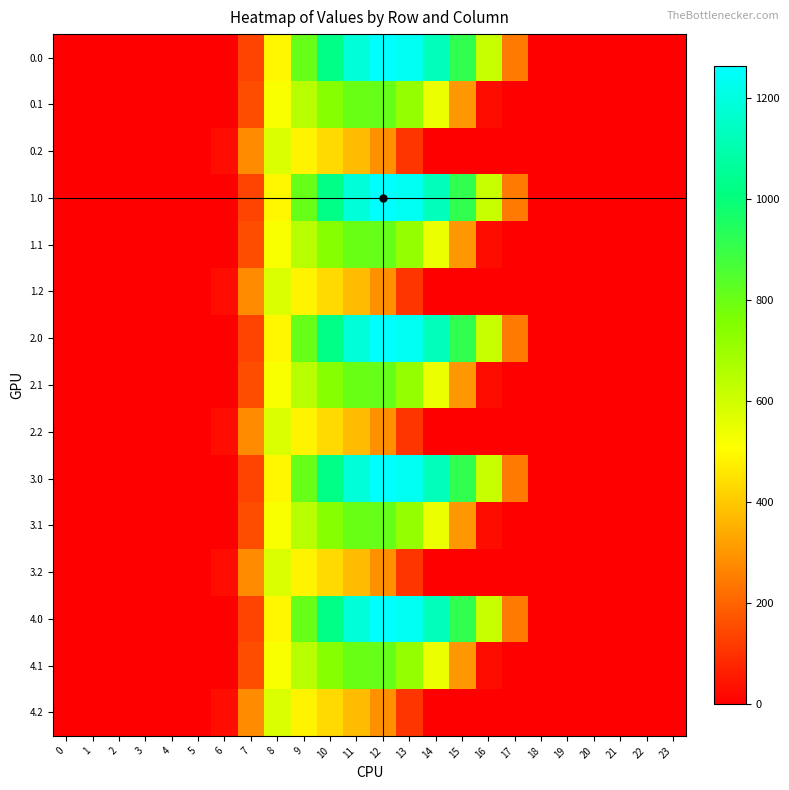

Reading right to left, transcribe all the data shown in this chart.

0.0: 23=0.0	22=0.0	21=0.0	20=0.0	19=0.0	18=0.0	17=243.5	16=613.0	15=911.8	14=1128.6	13=1237.4	12=1261.6	11=1185.2	10=1023.2	9=804.0	8=489.3	7=134.3	6=0.0	5=0.0	4=0.0	3=0.0	2=0.0	1=0.0	0=0.0
0.1: 23=0.0	22=0.0	21=0.0	20=0.0	19=0.0	18=0.0	17=0.0	16=26.8	15=301.4	14=544.1	13=715.3	12=806.9	11=800.2	10=742.1	9=646.9	8=514.8	7=153.2	6=0.0	5=0.0	4=0.0	3=0.0	2=0.0	1=0.0	0=0.0
0.2: 23=0.0	22=0.0	21=0.0	20=0.0	19=0.0	18=0.0	17=0.0	16=0.0	15=0.0	14=0.0	13=107.8	12=289.5	11=374.4	10=430.5	9=480.7	8=576.6	7=276.9	6=29.3	5=0.0	4=0.0	3=0.0	2=0.0	1=0.0	0=0.0
1.0: 23=0.0	22=0.0	21=0.0	20=0.0	19=0.0	18=0.0	17=243.5	16=613.0	15=911.8	14=1128.6	13=1237.4	12=1261.6	11=1185.2	10=1023.2	9=804.0	8=489.3	7=134.3	6=0.0	5=0.0	4=0.0	3=0.0	2=0.0	1=0.0	0=0.0
1.1: 23=0.0	22=0.0	21=0.0	20=0.0	19=0.0	18=0.0	17=0.0	16=26.8	15=301.4	14=544.1	13=715.3	12=806.9	11=800.2	10=742.1	9=646.9	8=514.8	7=153.2	6=0.0	5=0.0	4=0.0	3=0.0	2=0.0	1=0.0	0=0.0
1.2: 23=0.0	22=0.0	21=0.0	20=0.0	19=0.0	18=0.0	17=0.0	16=0.0	15=0.0	14=0.0	13=107.8	12=289.5	11=374.4	10=430.5	9=480.7	8=576.6	7=276.9	6=29.3	5=0.0	4=0.0	3=0.0	2=0.0	1=0.0	0=0.0
2.0: 23=0.0	22=0.0	21=0.0	20=0.0	19=0.0	18=0.0	17=243.5	16=613.0	15=911.8	14=1128.6	13=1237.4	12=1261.6	11=1185.2	10=1023.2	9=804.0	8=489.3	7=134.3	6=0.0	5=0.0	4=0.0	3=0.0	2=0.0	1=0.0	0=0.0
2.1: 23=0.0	22=0.0	21=0.0	20=0.0	19=0.0	18=0.0	17=0.0	16=26.8	15=301.4	14=544.1	13=715.3	12=806.9	11=800.2	10=742.1	9=646.9	8=514.8	7=153.2	6=0.0	5=0.0	4=0.0	3=0.0	2=0.0	1=0.0	0=0.0
2.2: 23=0.0	22=0.0	21=0.0	20=0.0	19=0.0	18=0.0	17=0.0	16=0.0	15=0.0	14=0.0	13=107.8	12=289.5	11=374.4	10=430.5	9=480.7	8=576.6	7=276.9	6=29.3	5=0.0	4=0.0	3=0.0	2=0.0	1=0.0	0=0.0
3.0: 23=0.0	22=0.0	21=0.0	20=0.0	19=0.0	18=0.0	17=243.5	16=613.0	15=911.8	14=1128.6	13=1237.4	12=1261.6	11=1185.2	10=1023.2	9=804.0	8=489.3	7=134.3	6=0.0	5=0.0	4=0.0	3=0.0	2=0.0	1=0.0	0=0.0
3.1: 23=0.0	22=0.0	21=0.0	20=0.0	19=0.0	18=0.0	17=0.0	16=26.8	15=301.4	14=544.1	13=715.3	12=806.9	11=800.2	10=742.1	9=646.9	8=514.8	7=153.2	6=0.0	5=0.0	4=0.0	3=0.0	2=0.0	1=0.0	0=0.0
3.2: 23=0.0	22=0.0	21=0.0	20=0.0	19=0.0	18=0.0	17=0.0	16=0.0	15=0.0	14=0.0	13=107.8	12=289.5	11=374.4	10=430.5	9=480.7	8=576.6	7=276.9	6=29.3	5=0.0	4=0.0	3=0.0	2=0.0	1=0.0	0=0.0
4.0: 23=0.0	22=0.0	21=0.0	20=0.0	19=0.0	18=0.0	17=243.5	16=613.0	15=911.8	14=1128.6	13=1237.4	12=1261.6	11=1185.2	10=1023.2	9=804.0	8=489.3	7=134.3	6=0.0	5=0.0	4=0.0	3=0.0	2=0.0	1=0.0	0=0.0
4.1: 23=0.0	22=0.0	21=0.0	20=0.0	19=0.0	18=0.0	17=0.0	16=26.8	15=301.4	14=544.1	13=715.3	12=806.9	11=800.2	10=742.1	9=646.9	8=514.8	7=153.2	6=0.0	5=0.0	4=0.0	3=0.0	2=0.0	1=0.0	0=0.0
4.2: 23=0.0	22=0.0	21=0.0	20=0.0	19=0.0	18=0.0	17=0.0	16=0.0	15=0.0	14=0.0	13=107.8	12=289.5	11=374.4	10=430.5	9=480.7	8=576.6	7=276.9	6=29.3	5=0.0	4=0.0	3=0.0	2=0.0	1=0.0	0=0.0